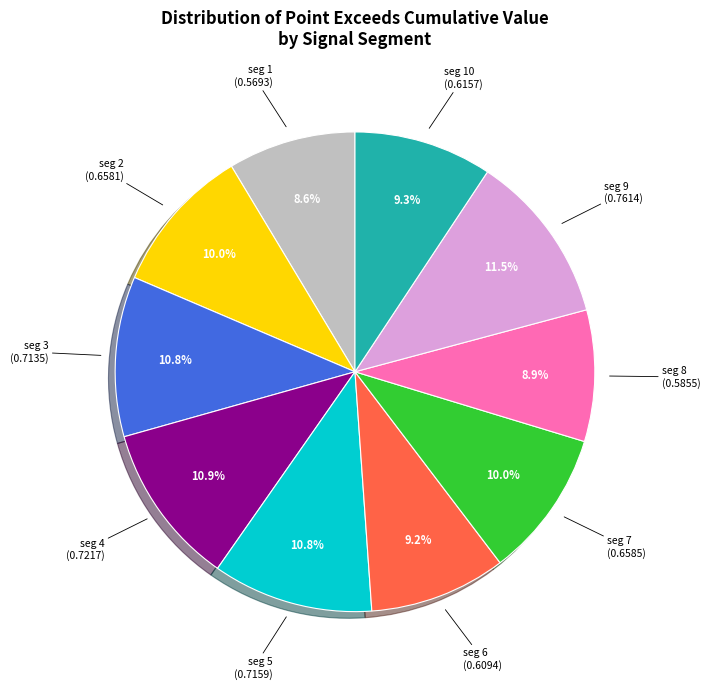

Does any single category account for the majority?

No